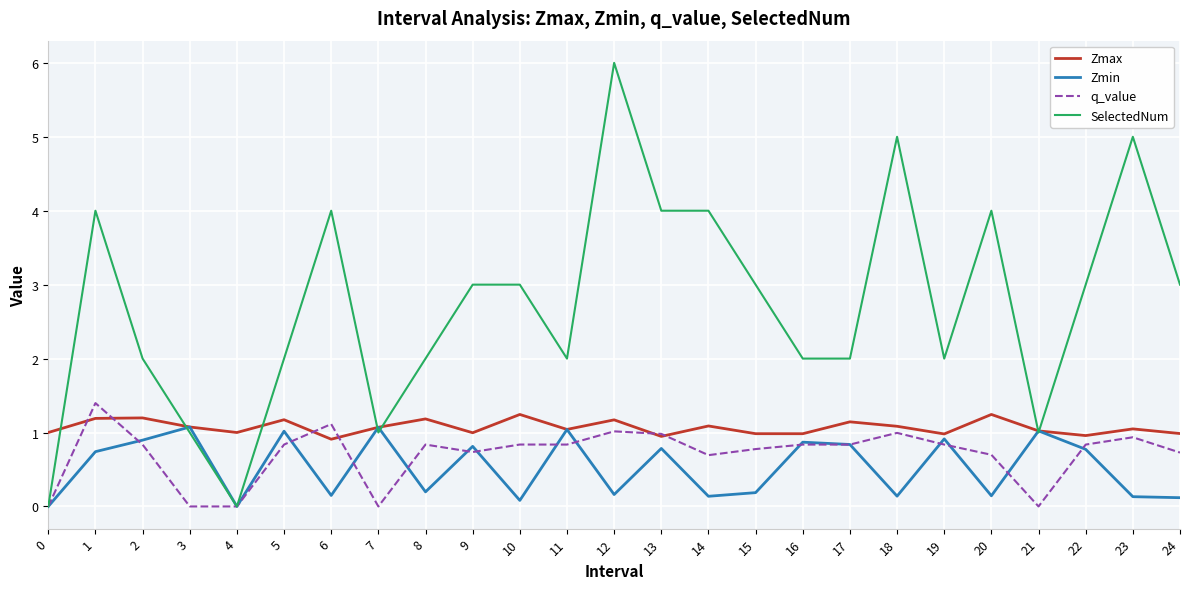

What is the maximum value shown in the chart?

6.0